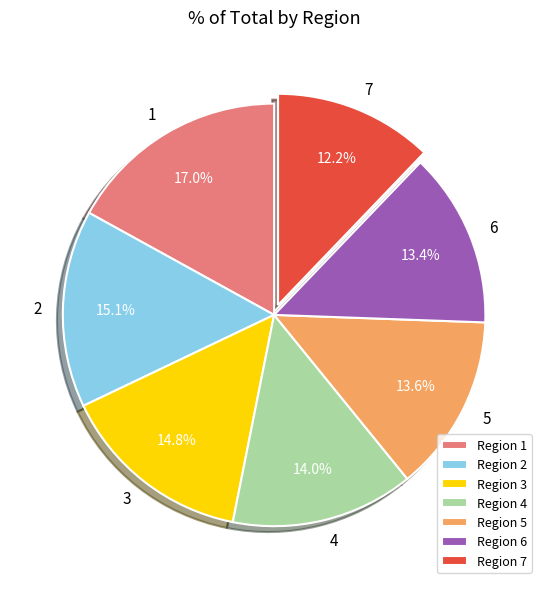

How many segments does this pie chart have?

7